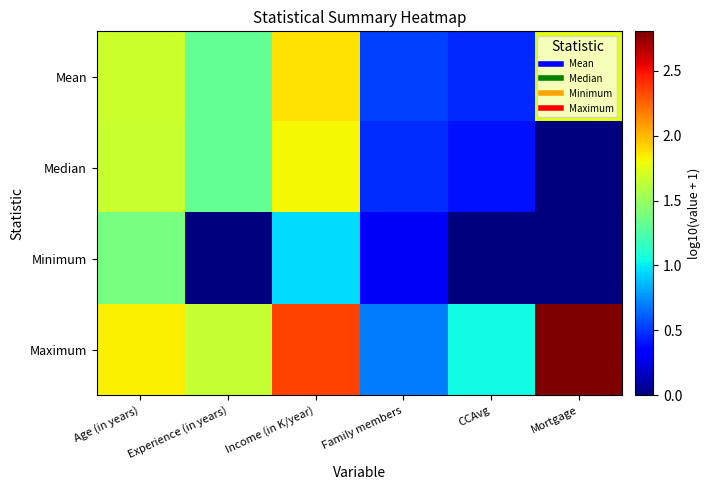

Rank the series at Income (in K/year) from lowest to highest value.

Minimum, Median, Mean, Maximum